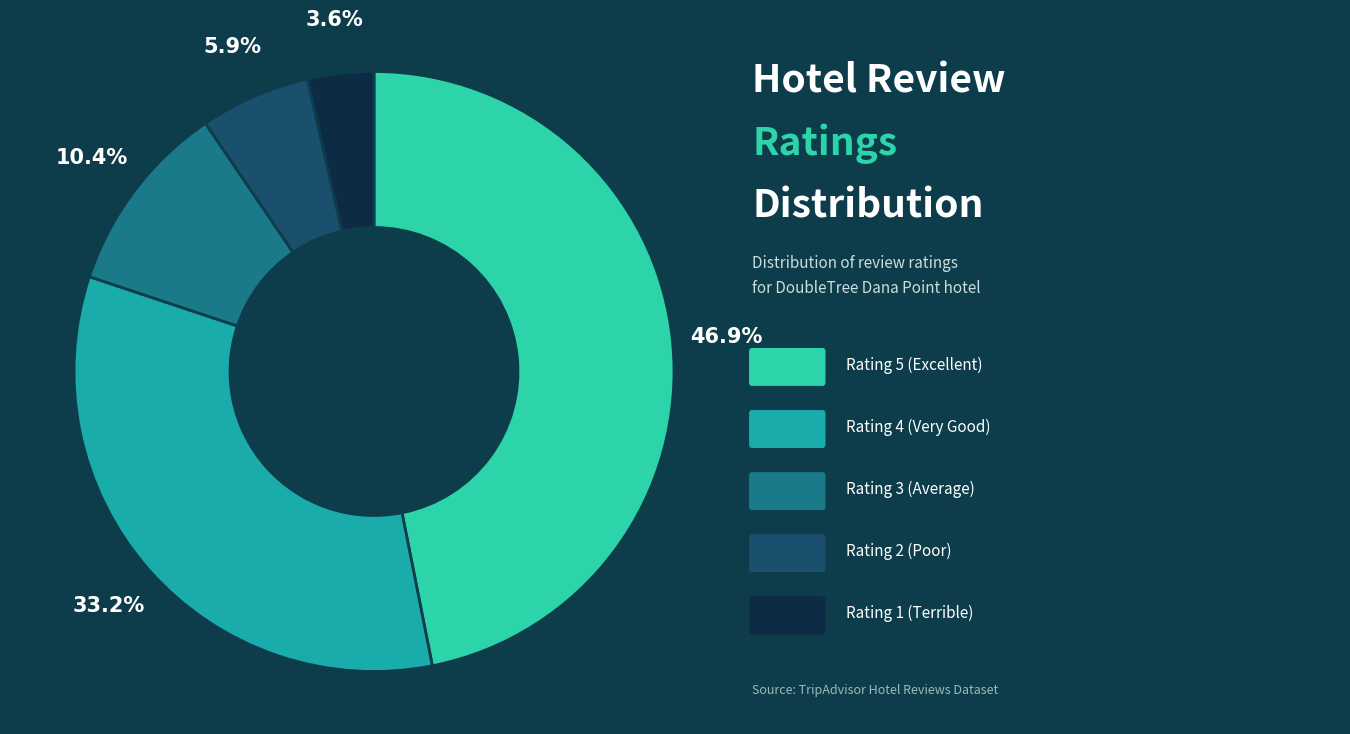

Is there a majority slice in this chart?

No